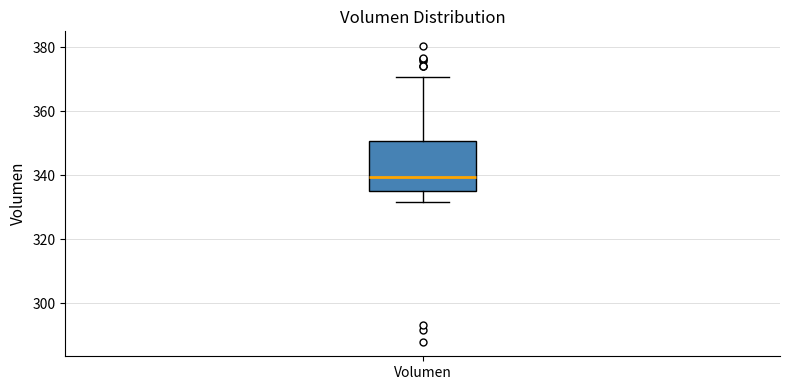

Read this box plot against the y-axis: the position of the median line, the range covered by the box, and the ends of both whiskers. The values are not printed on the chart, so give them approximately, as read against the axis.

median 340, box 336 to 350, whiskers 332 to 370